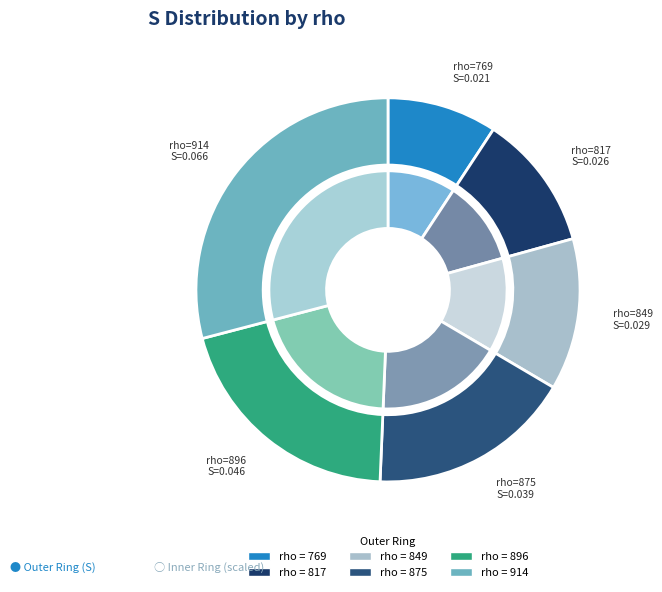

Does any single category account for the majority?

No